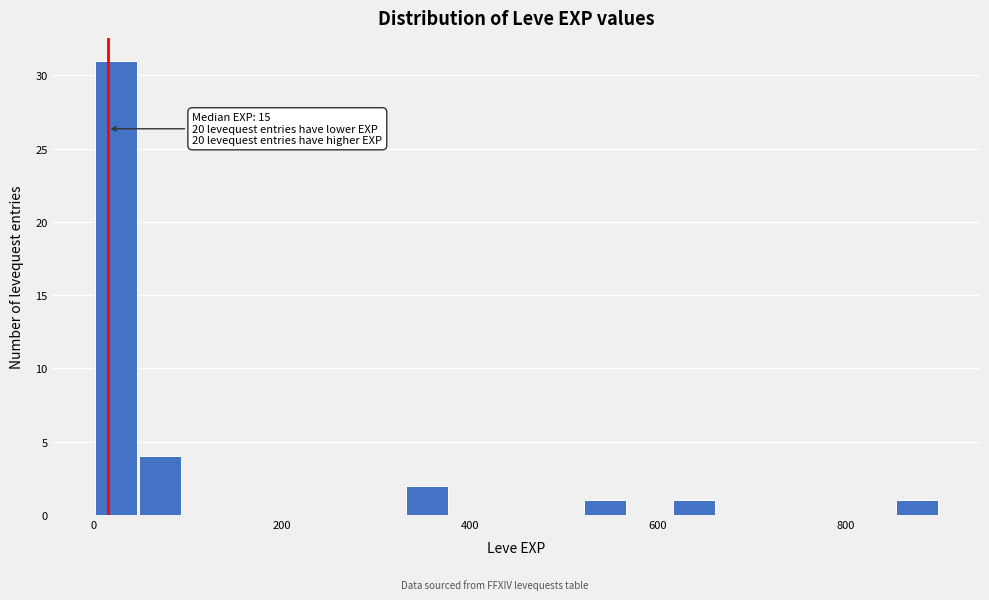

Read against the x-axis, roughly where is the centre of the tallest bar?

20